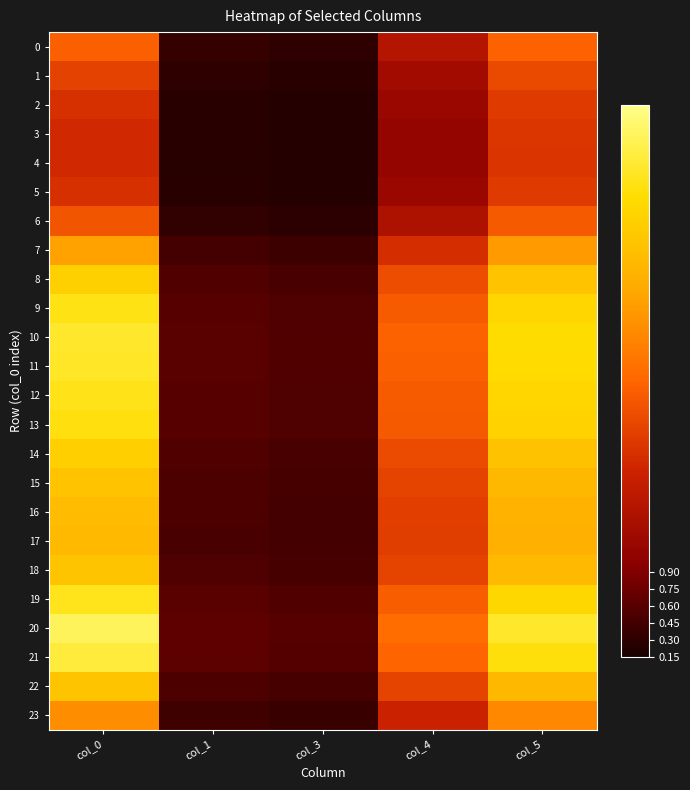

Reading right to left, transcribe all the data shown in this chart.

0: col_5=2.5	col_4=1.5	col_3=0.3	col_1=0.4	col_0=2.5
1: col_5=2.2	col_4=1.3	col_3=0.3	col_1=0.3	col_0=2.1
2: col_5=2.1	col_4=1.1	col_3=0.2	col_1=0.3	col_0=1.9
3: col_5=2.0	col_4=1.1	col_3=0.2	col_1=0.3	col_0=1.9
4: col_5=2.0	col_4=1.1	col_3=0.2	col_1=0.3	col_0=1.8
5: col_5=2.1	col_4=1.1	col_3=0.2	col_1=0.3	col_0=1.9
6: col_5=2.4	col_4=1.4	col_3=0.3	col_1=0.3	col_0=2.4
7: col_5=3.2	col_4=1.9	col_3=0.4	col_1=0.5	col_0=3.3
8: col_5=3.8	col_4=2.3	col_3=0.5	col_1=0.6	col_0=4.0
9: col_5=4.1	col_4=2.5	col_3=0.5	col_1=0.6	col_0=4.3
10: col_5=4.2	col_4=2.5	col_3=0.6	col_1=0.6	col_0=4.4
11: col_5=4.2	col_4=2.5	col_3=0.6	col_1=0.6	col_0=4.4
12: col_5=4.1	col_4=2.5	col_3=0.5	col_1=0.6	col_0=4.3
13: col_5=4.0	col_4=2.4	col_3=0.5	col_1=0.6	col_0=4.3
14: col_5=3.8	col_4=2.3	col_3=0.5	col_1=0.6	col_0=4.0
15: col_5=3.6	col_4=2.2	col_3=0.5	col_1=0.5	col_0=3.8
16: col_5=3.5	col_4=2.1	col_3=0.5	col_1=0.5	col_0=3.7
17: col_5=3.5	col_4=2.1	col_3=0.5	col_1=0.5	col_0=3.6
18: col_5=3.6	col_4=2.2	col_3=0.5	col_1=0.5	col_0=3.8
19: col_5=4.1	col_4=2.5	col_3=0.5	col_1=0.6	col_0=4.4
20: col_5=4.4	col_4=2.7	col_3=0.6	col_1=0.7	col_0=4.7
21: col_5=4.3	col_4=2.6	col_3=0.6	col_1=0.6	col_0=4.5
22: col_5=3.6	col_4=2.2	col_3=0.5	col_1=0.5	col_0=3.8
23: col_5=3.0	col_4=1.8	col_3=0.4	col_1=0.4	col_0=3.0